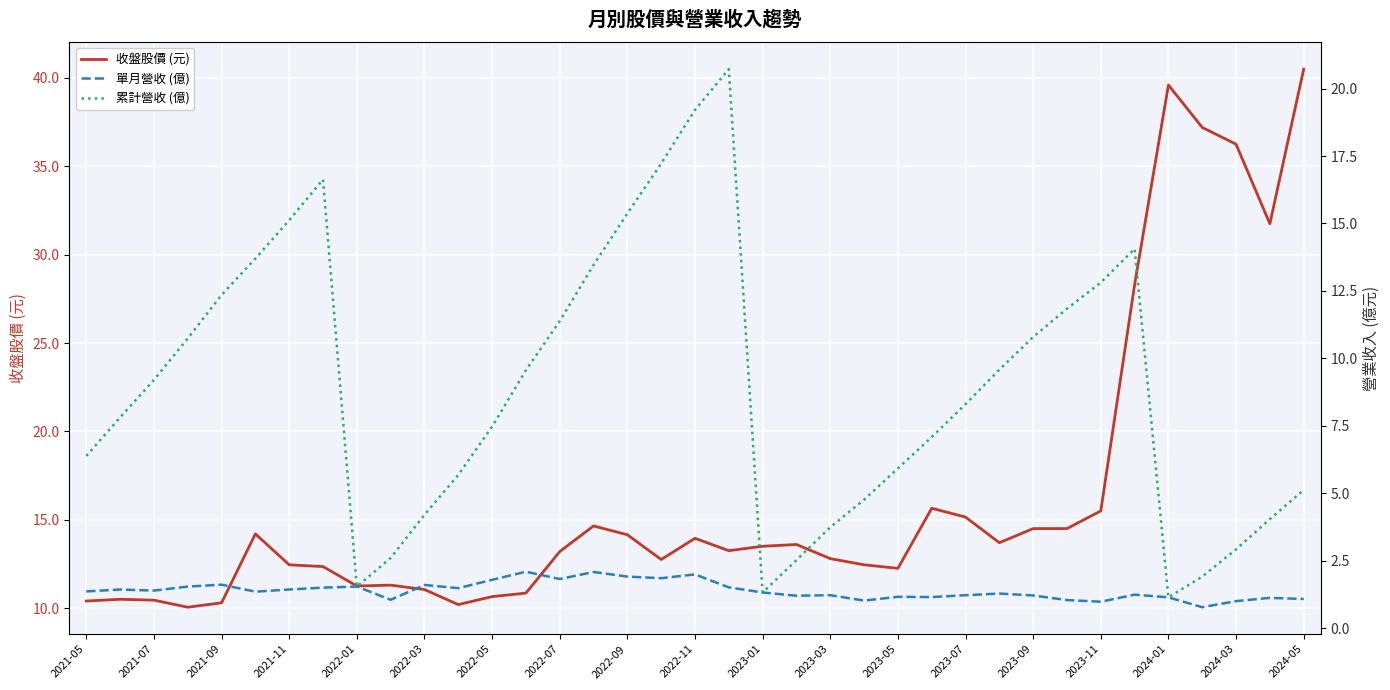

True or false: 單月營收 (億) and 收盤股價 (元) intersect in this chart.

False